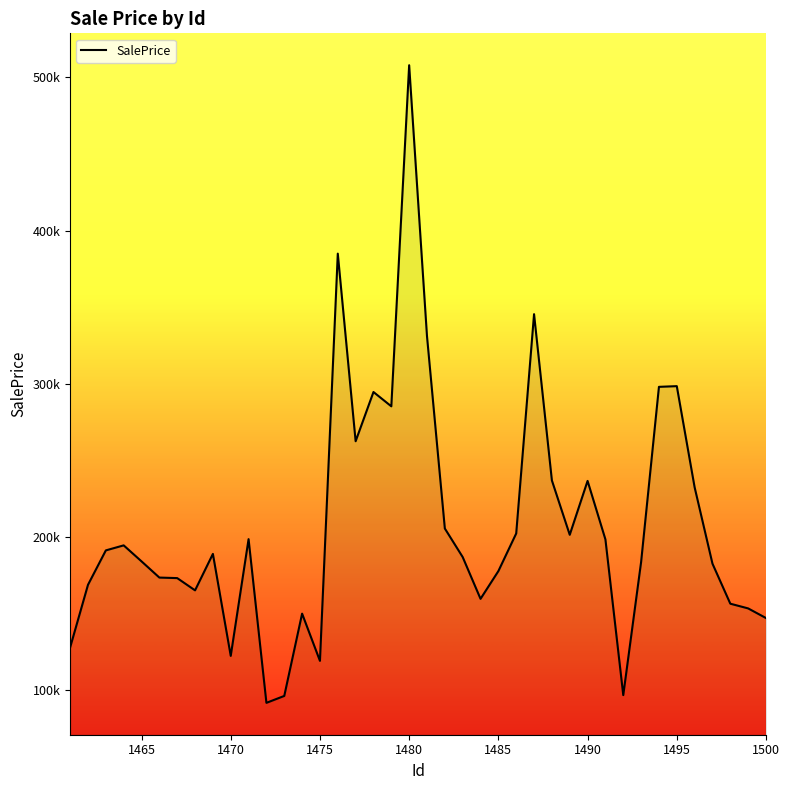

Does the chart have visible grid lines?

No